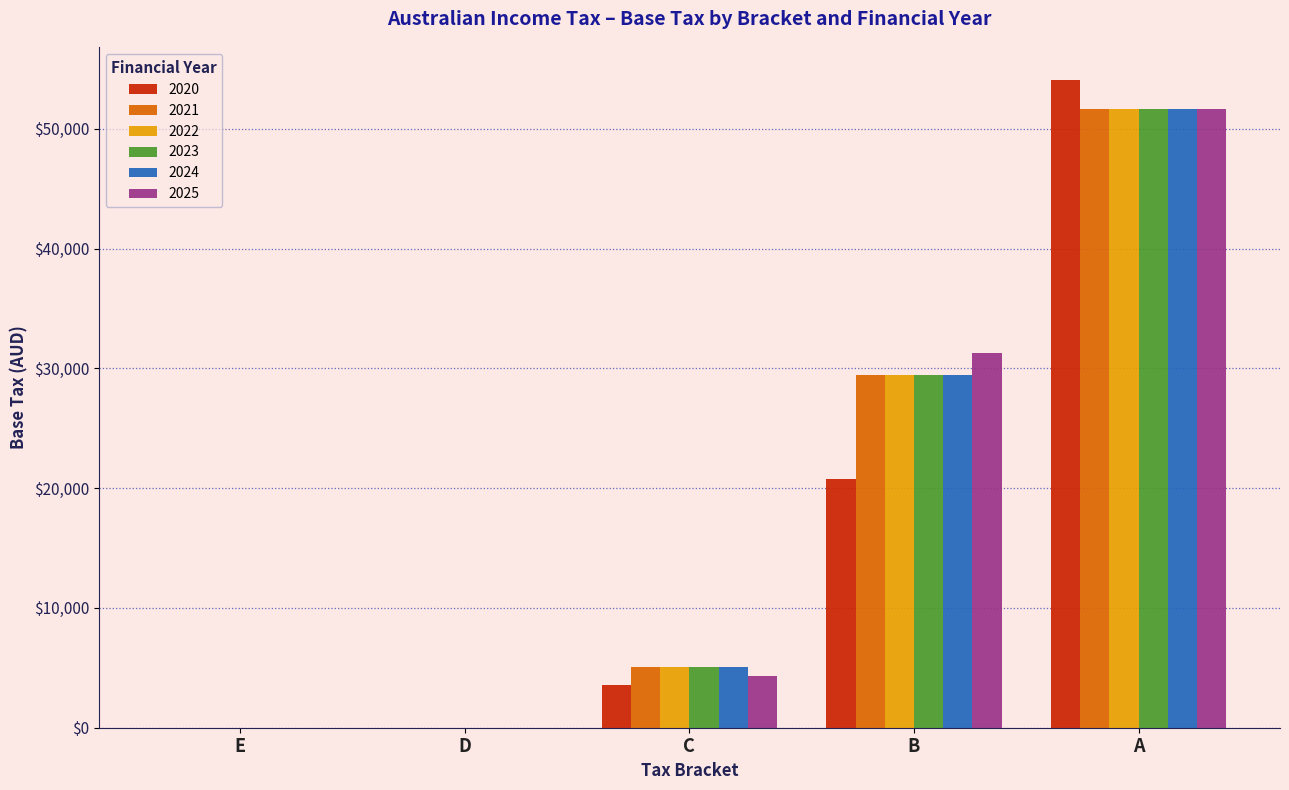

What is the difference between the 2022 values at C and B?

24375